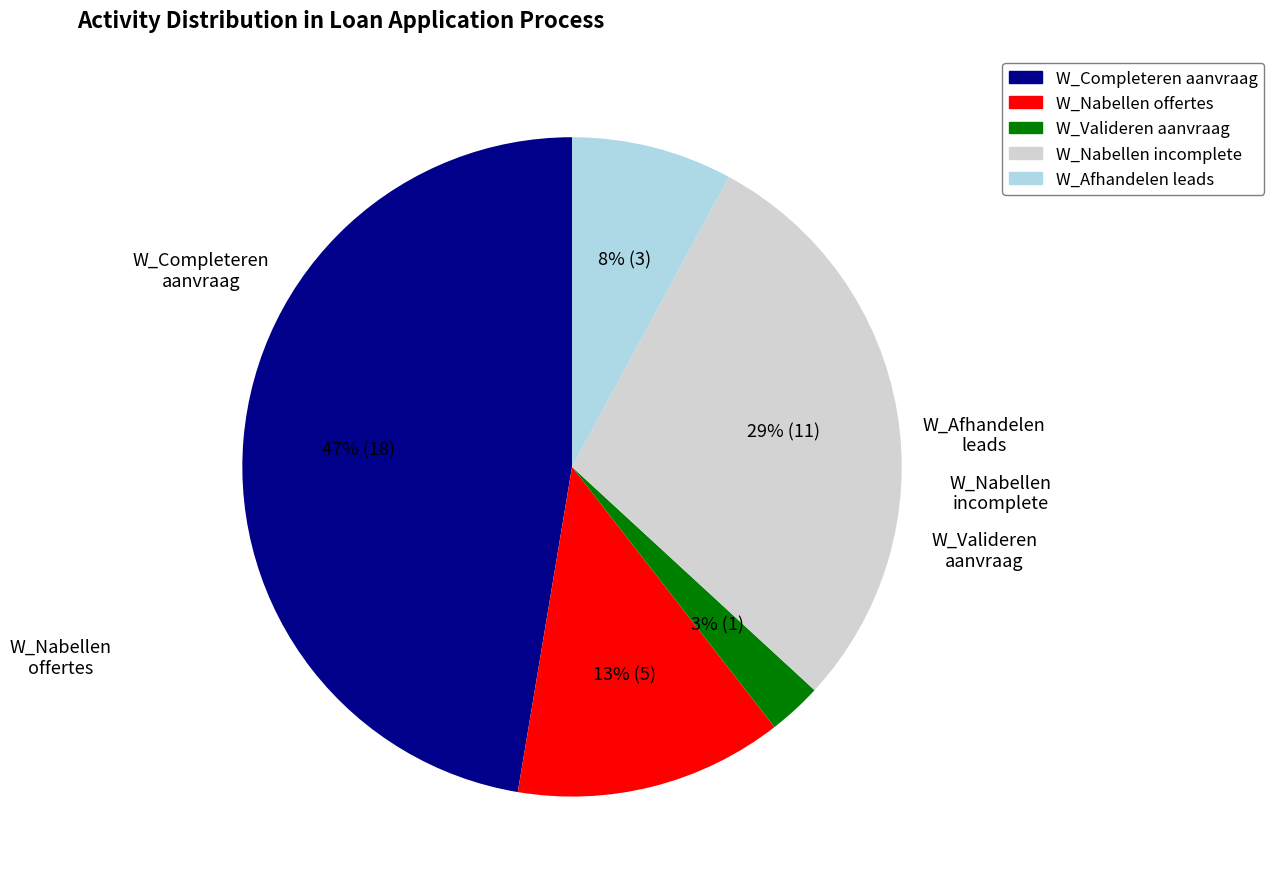

To the nearest percent, what is the average slice percentage?

20%